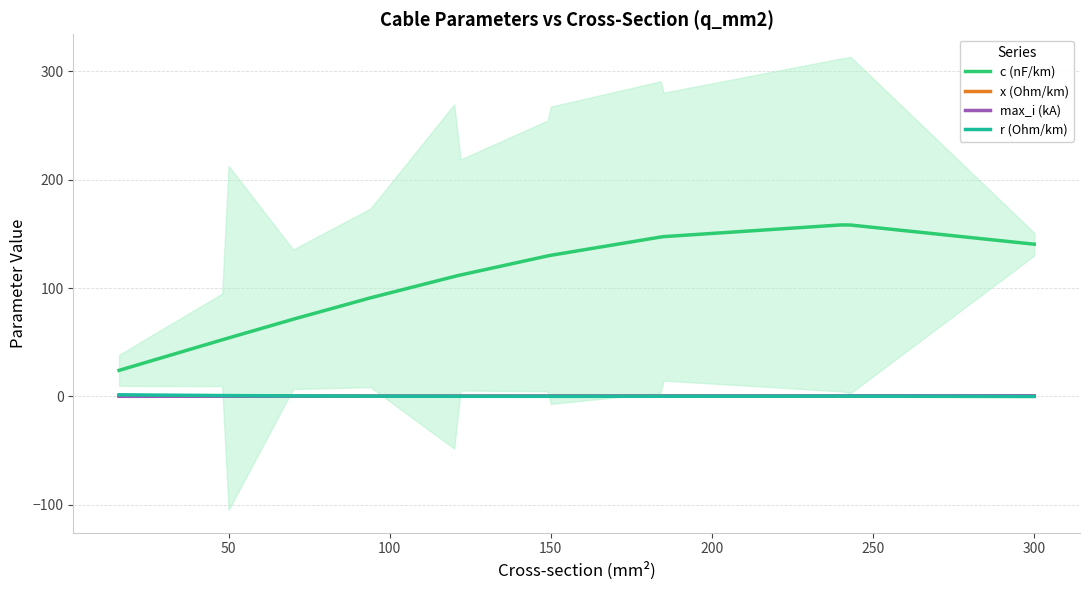

True or false: c (nF/km) and r (Ohm/km) intersect in this chart.

False